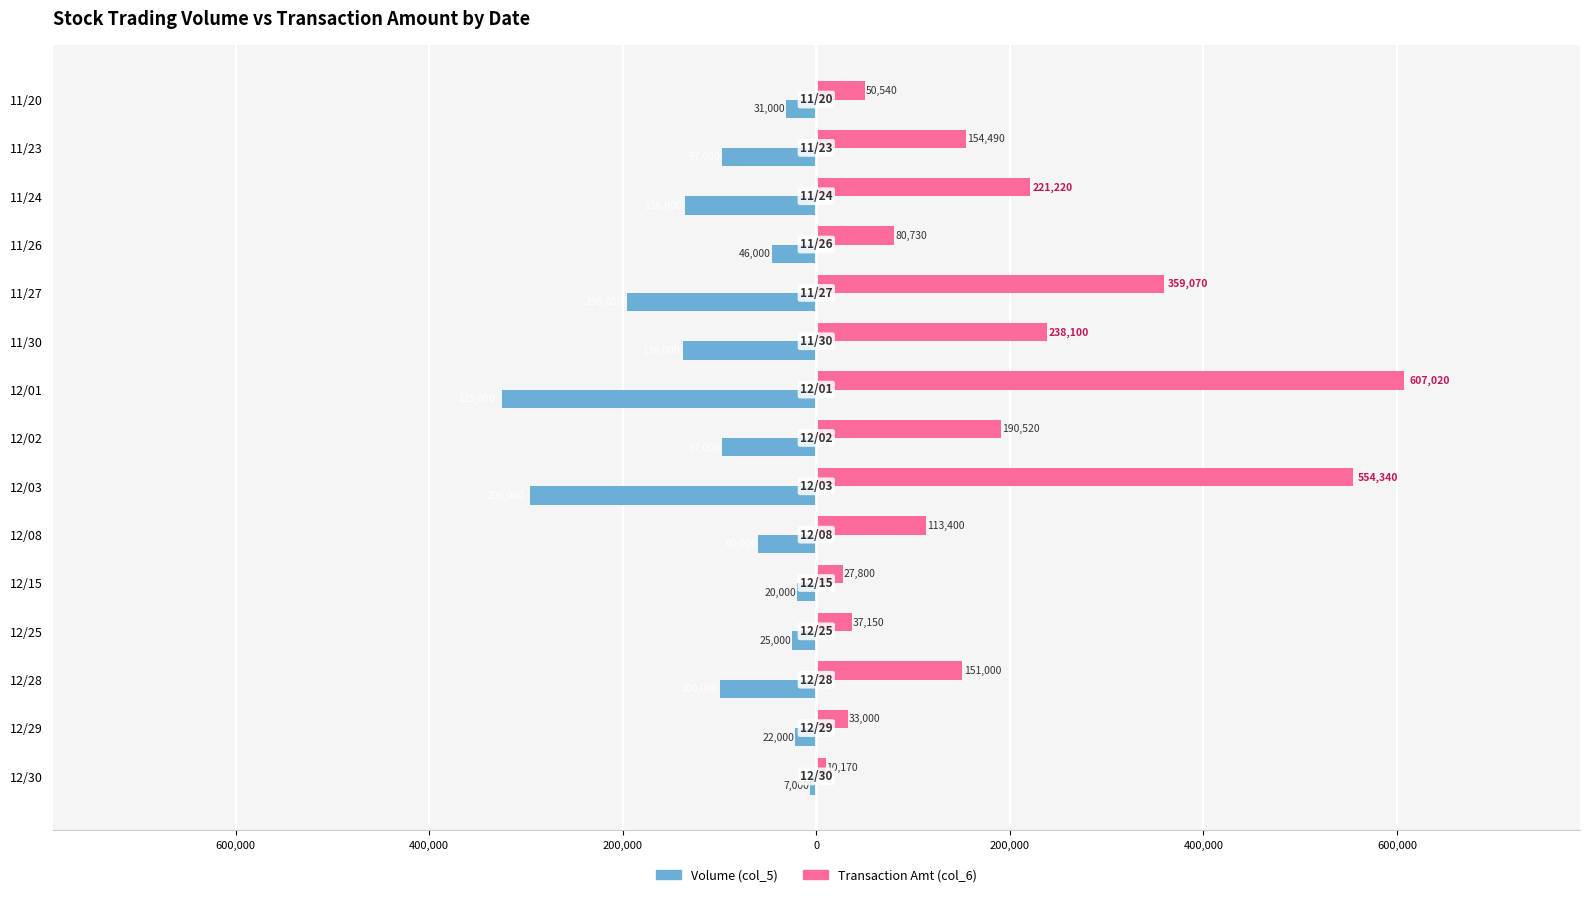

Reading left to right, list all the values displayed in this chart.

Volume (col_5): -31000	-97000	-136000	-46000	-196000	-138000	-325000	-97000	-296000	-60000	-20000	-25000	-100000	-22000	-7000
Transaction Amt (col_6): 50540	154490	221220	80730	359070	238100	607020	190520	554340	113400	27800	37150	151000	33000	10170